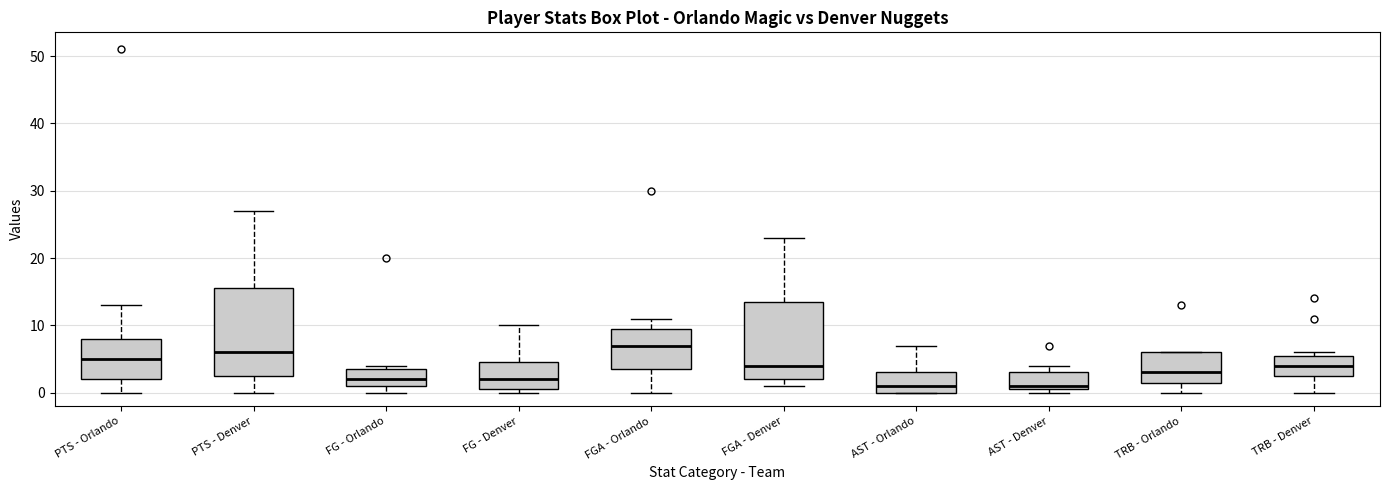

Reading left to right, read every box against the y-axis: the position of its median line, the range the box covers, and the ends of its whiskers. The values are not printed on the chart, so give them approximately, as read against the axis.

PTS - Orlando: median 5, box 2 to 8, whiskers 0 to 13
PTS - Denver: median 6, box 3 to 16, whiskers 0 to 27
FG - Orlando: median 2, box 1 to 4, whiskers 0 to 4 (just above the box's upper edge)
FG - Denver: median 2, box 1 to 5, whiskers 0 to 10
FGA - Orlando: median 7, box 4 to 10, whiskers 0 to 11
FGA - Denver: median 4, box 2 to 14, whiskers 1 to 23
AST - Orlando: median 1, box 0 to 3, whiskers 0 to 7
AST - Denver: median 1 (just above the box's lower edge), box 1 to 3, whiskers 0 to 4
TRB - Orlando: median 3, box 2 to 6, whiskers 0 to 6
TRB - Denver: median 4, box 3 to 6, whiskers 0 to 6 (just above the box's upper edge)